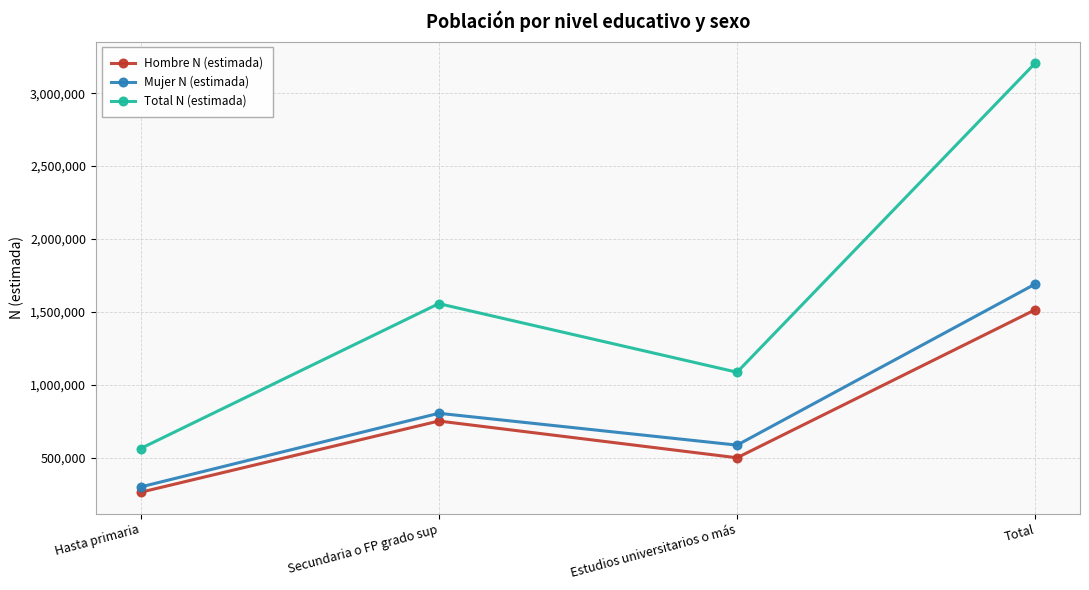

Does the chart display data point markers on the line(s)?

Yes